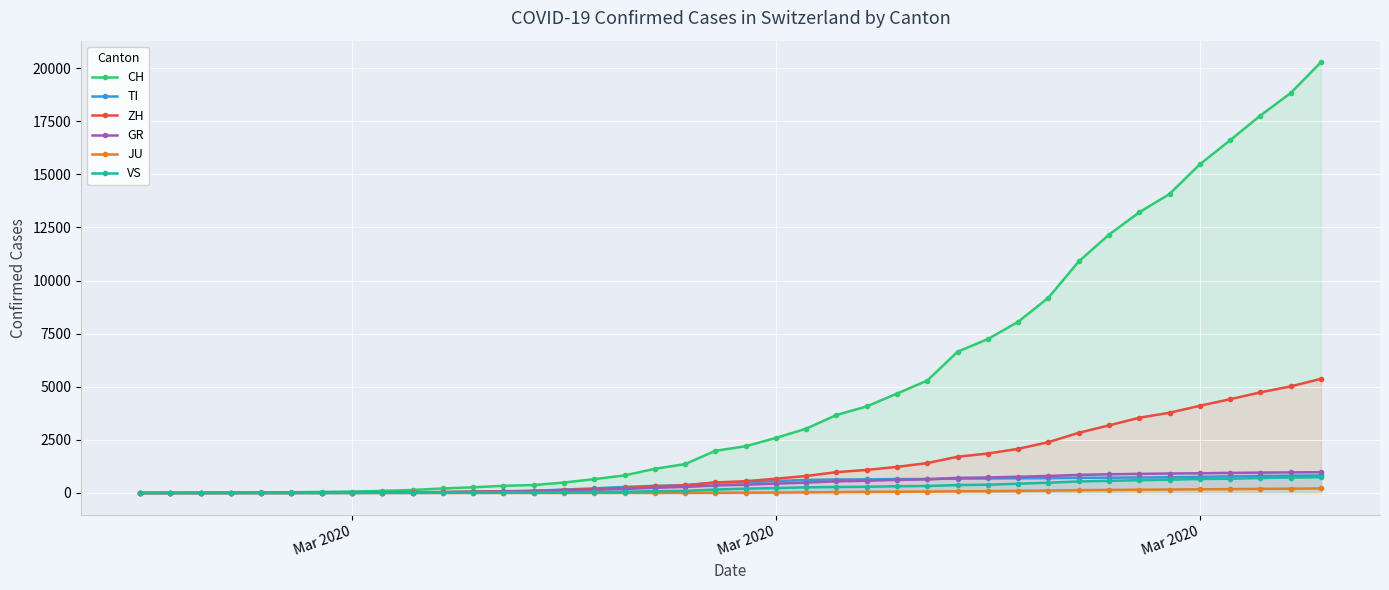

How many series are shown in this chart?

6